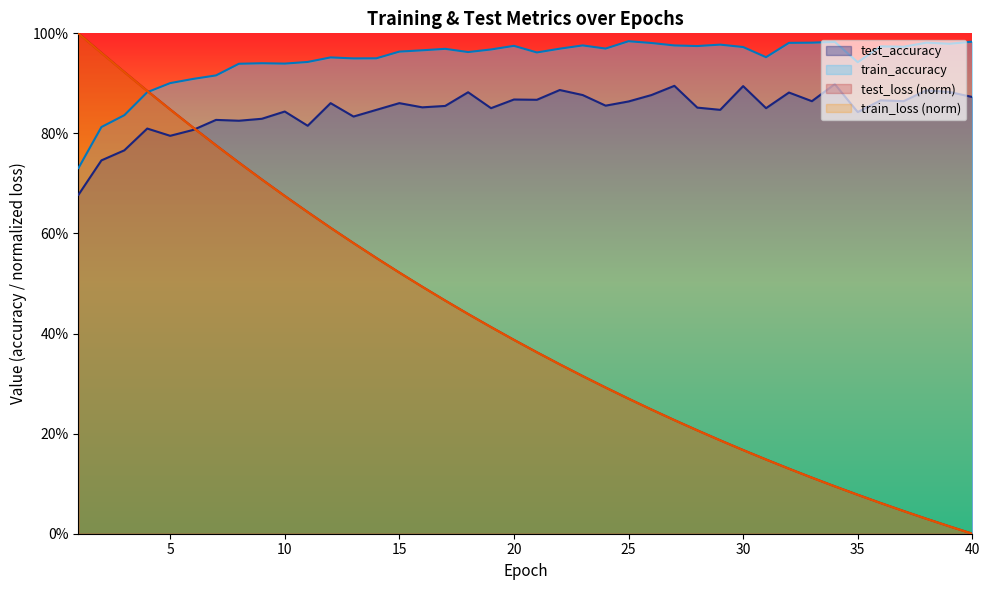

How many times do test_loss and test_accuracy cross each other?

1